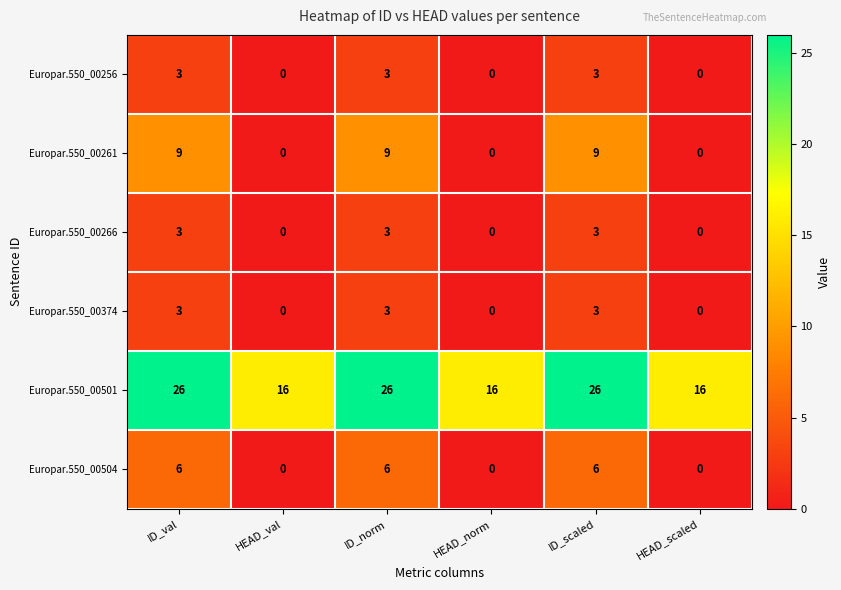

Count the Europar.550_00266 values in the range 0 to 3.

6